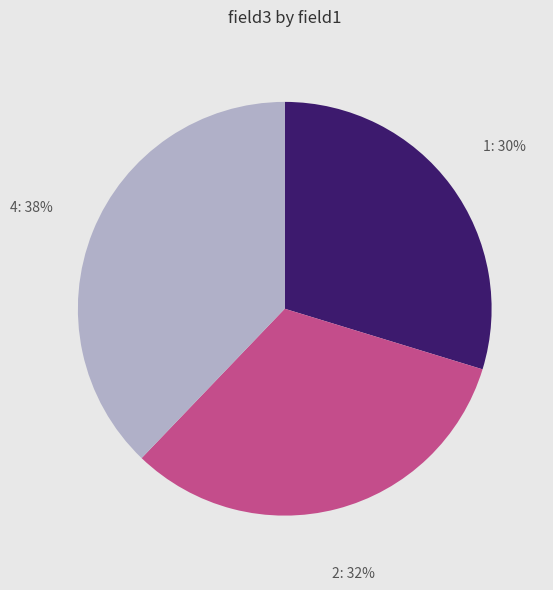

To the nearest percent, what is the average slice percentage?

33%